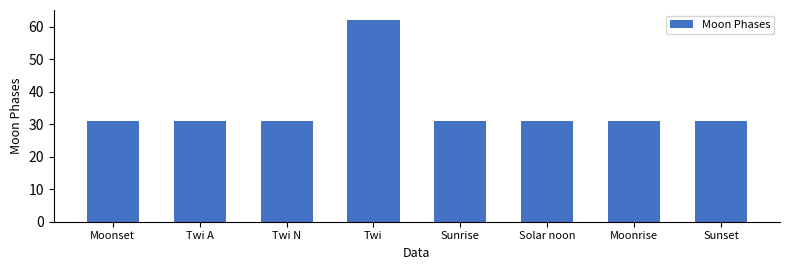

Reading right to left, transcribe all the data shown in this chart.

Sunset=31	Moonrise=31	Solar noon=31	Sunrise=31	Twi=62	Twi N=31	Twi A=31	Moonset=31